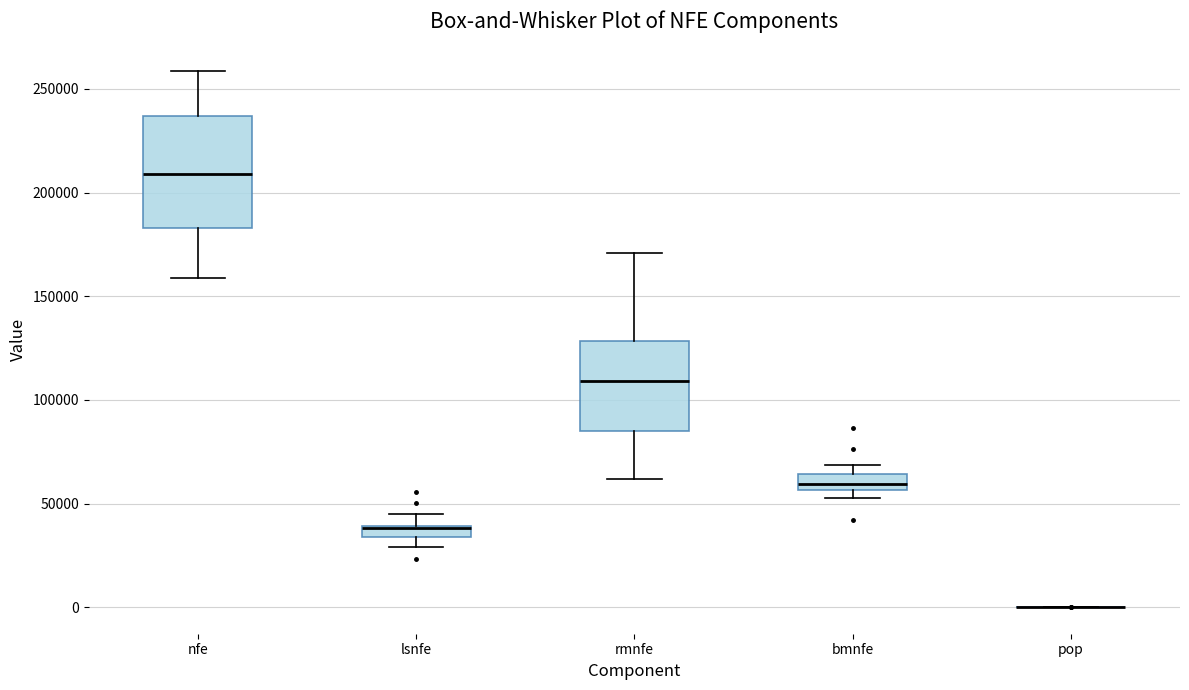

Comparing the boxes themselves (not the whiskers), which one is the tallest?

nfe